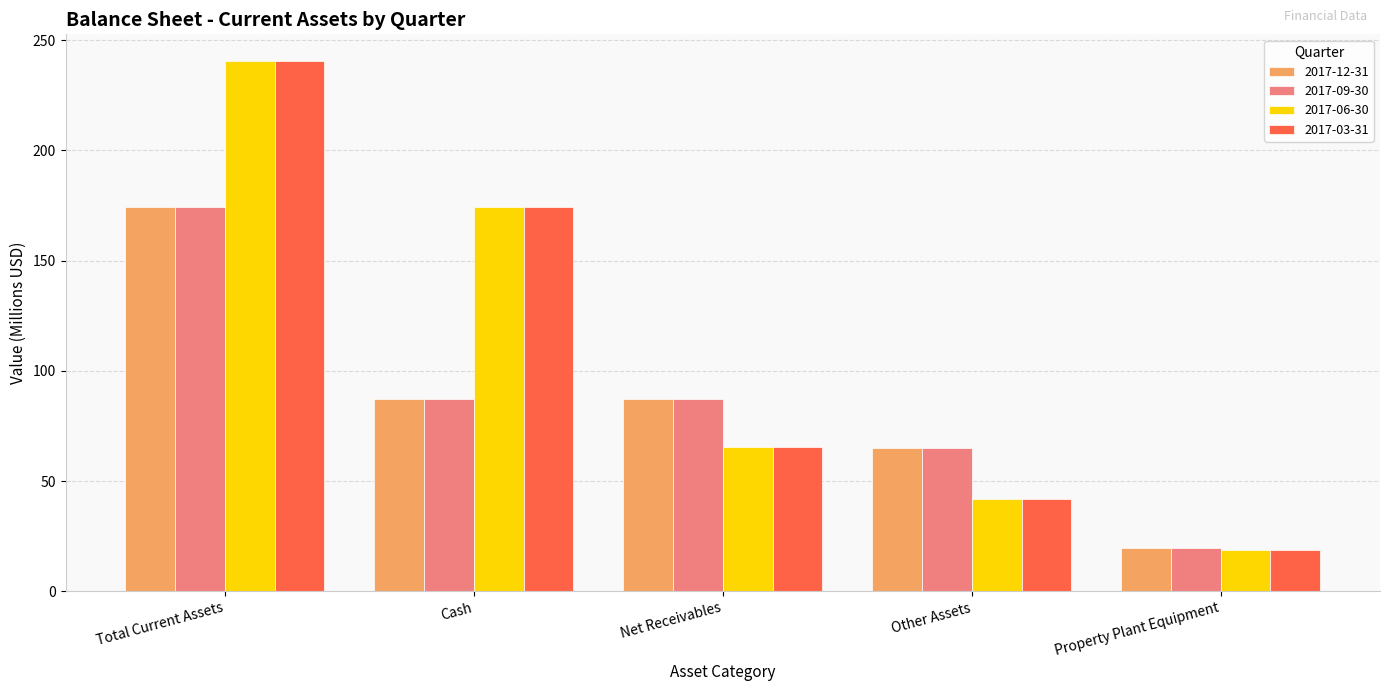

What is the difference between the 2017-12-31 values at Net Receivables and Total Current Assets?

87.3